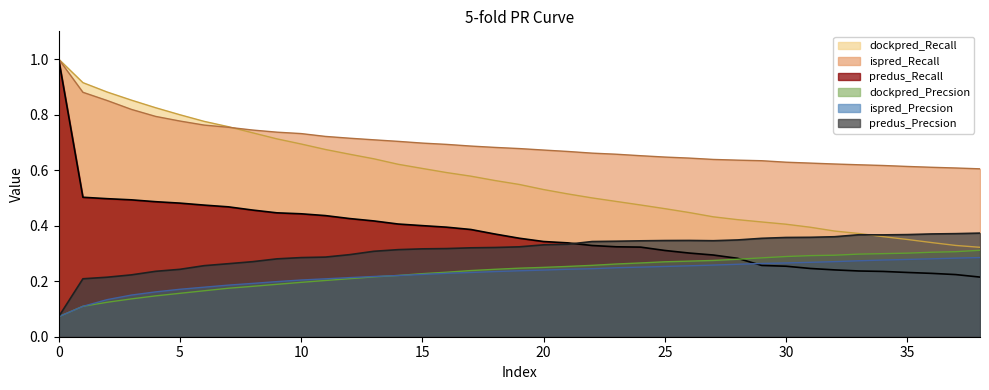

True or false: dockpred_Recall and dockpred_Precsion cross at least once.

False